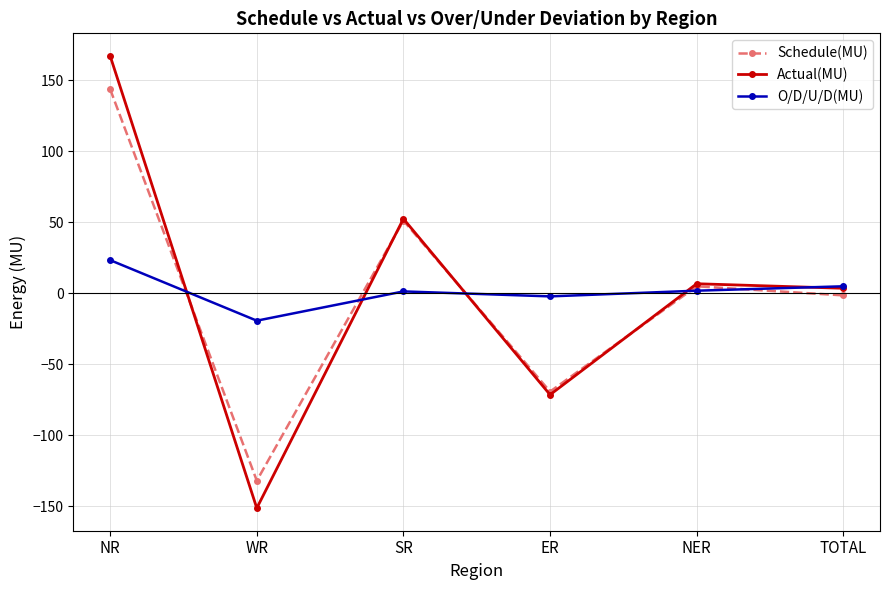

Where is Actual(MU) nearest to the value 7?

NER